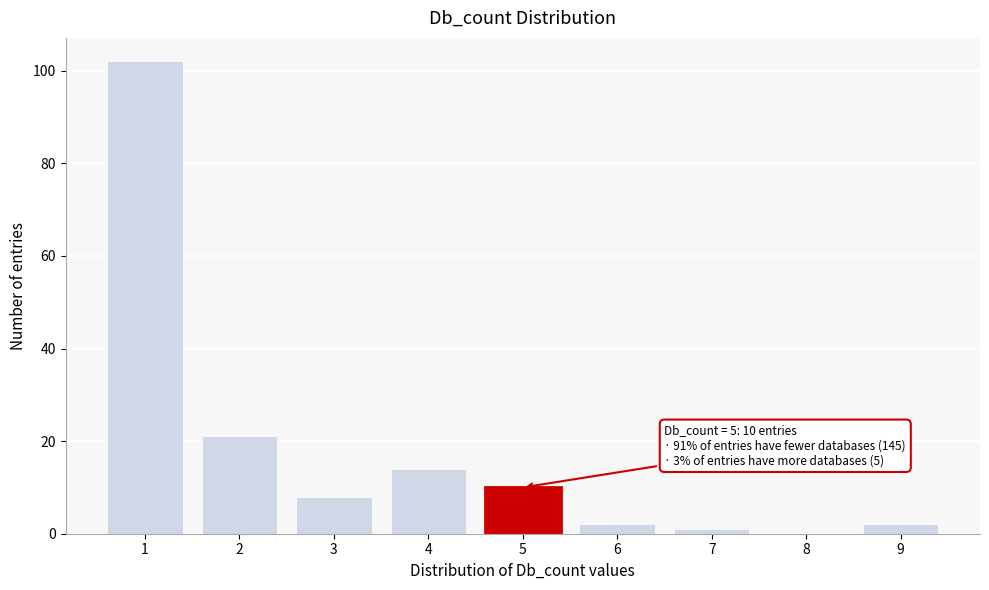

Reading left to right, list all the values displayed in this chart.

1=102	2=21	3=8	4=14	5=10	6=2	7=1	8=0	9=2